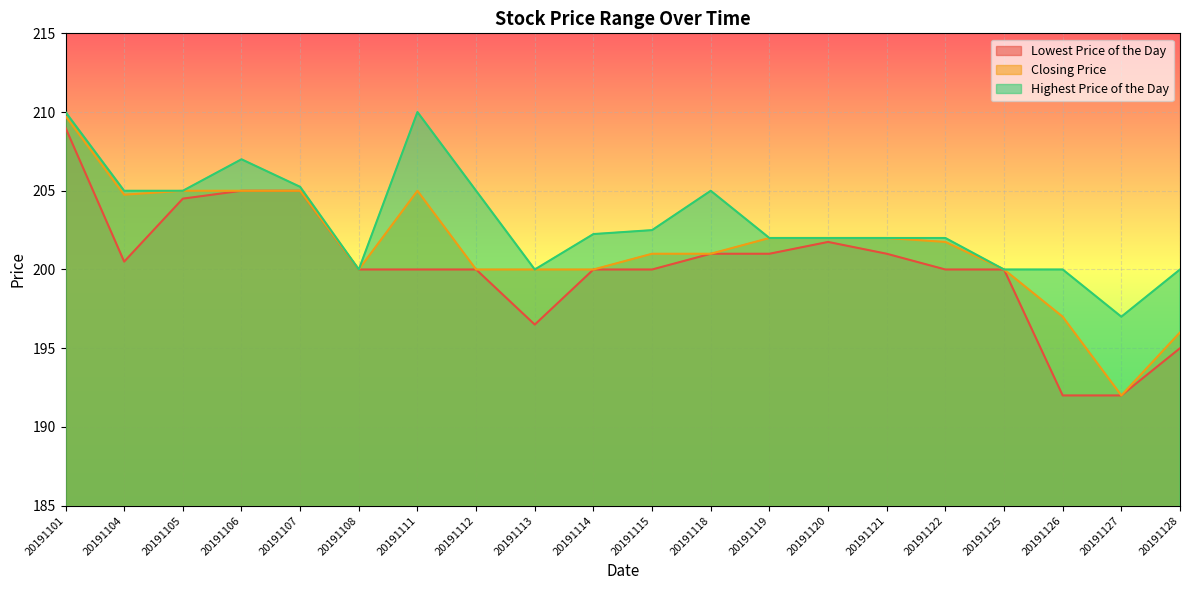

What is the value of the Closing Price point at the 3rd from the left?

205.0